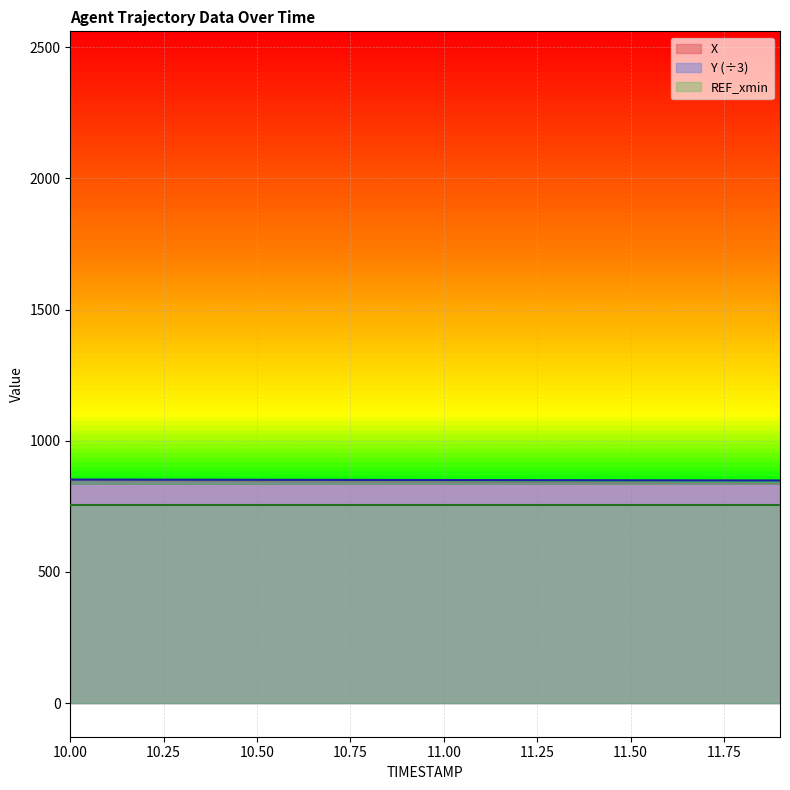

At which label is Y closest to 850?

11.1